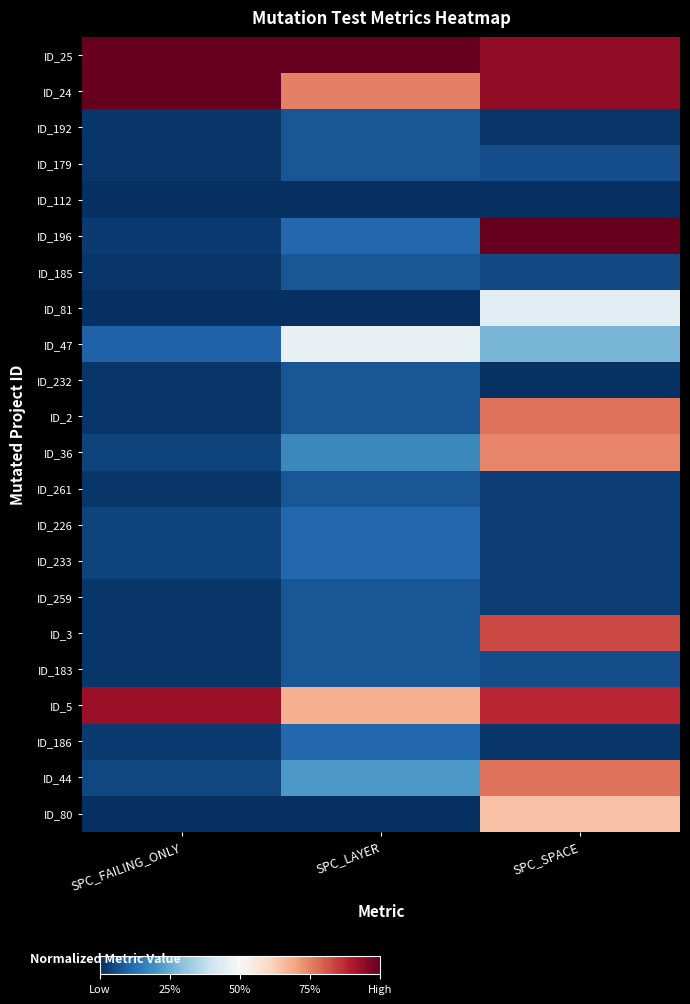

Rank the series by their maximum value, from highest to lowest.

ID_25, ID_24, ID_196, ID_5, ID_3, ID_2, ID_44, ID_36, ID_80, ID_47, ID_81, ID_226, ID_233, ID_186, ID_192, ID_179, ID_185, ID_232, ID_261, ID_259, ID_183, ID_112